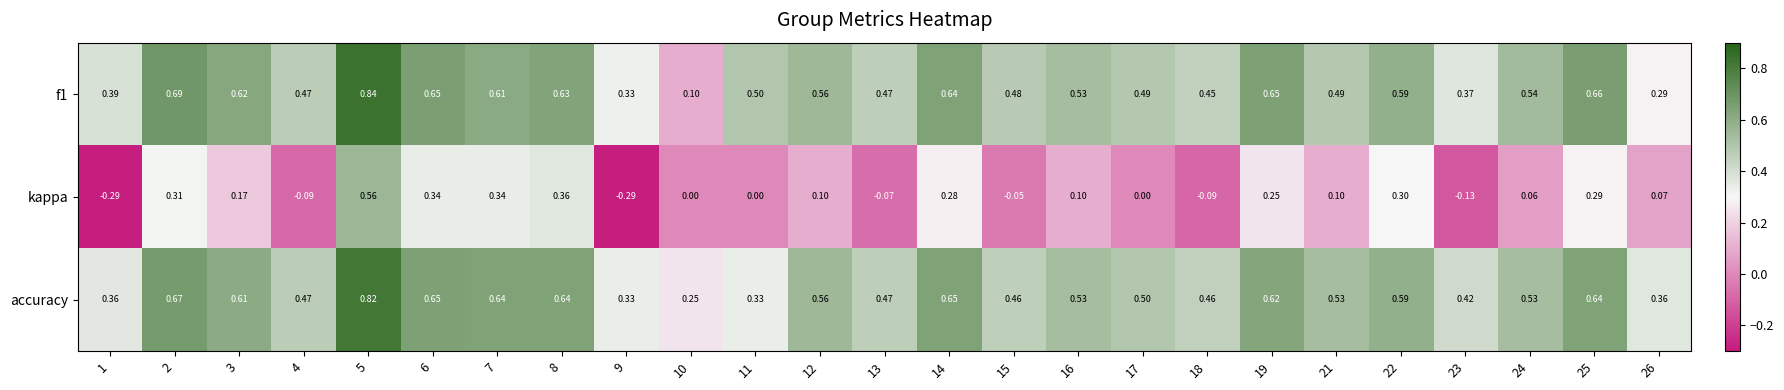

Which series has the largest range (max minus min)?

kappa